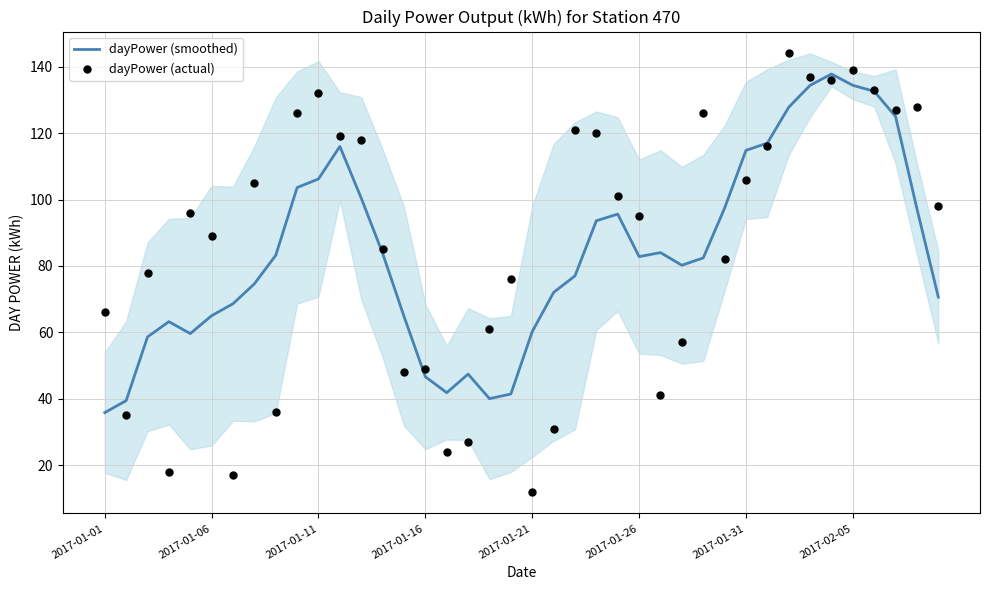

Is the value of dayPower (actual) at 32 greater than the value of dayPower (smoothed) at 39?

Yes